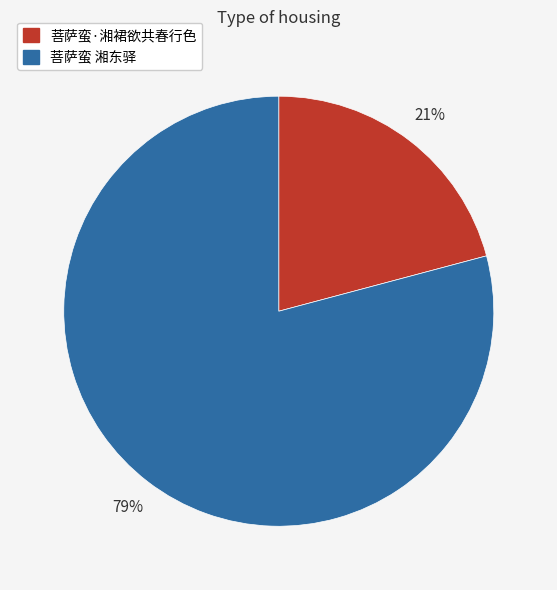

How many segments does this pie chart have?

2